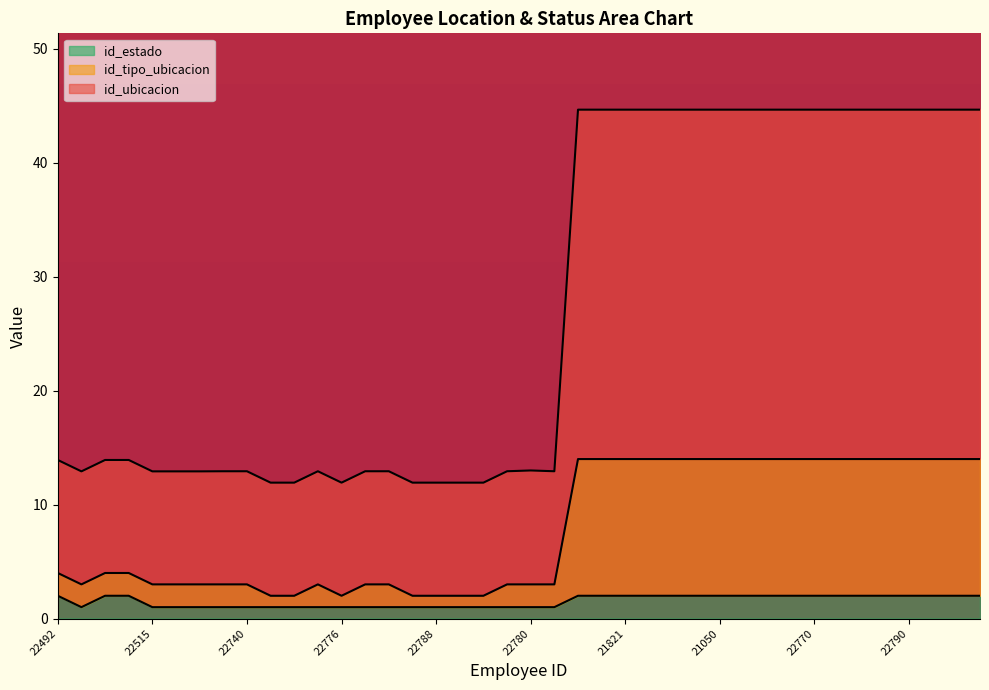

Where is id_estado nearest to the value 1?

20879